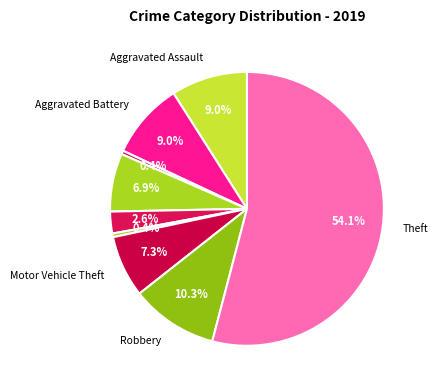

How many segments does this pie chart have?

9